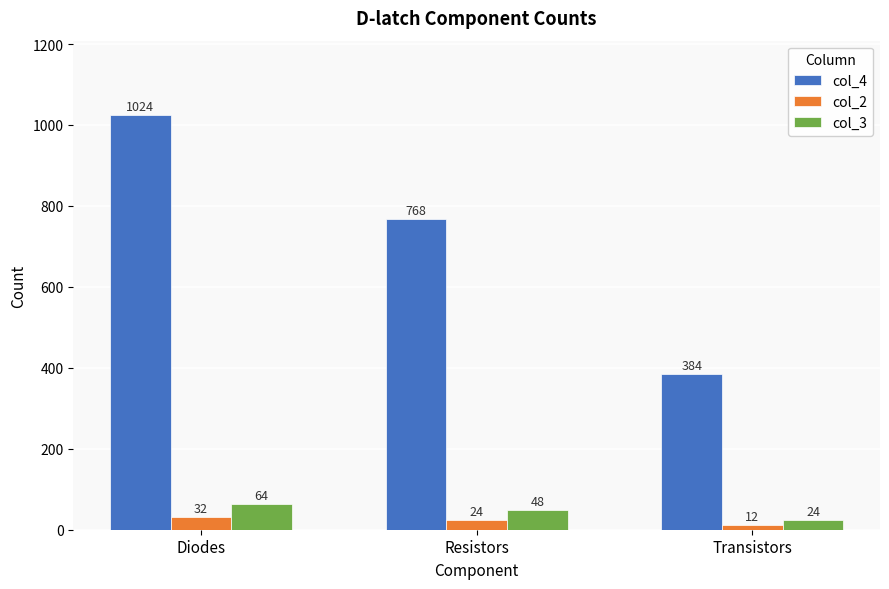

Count the number of categories in the chart.

3